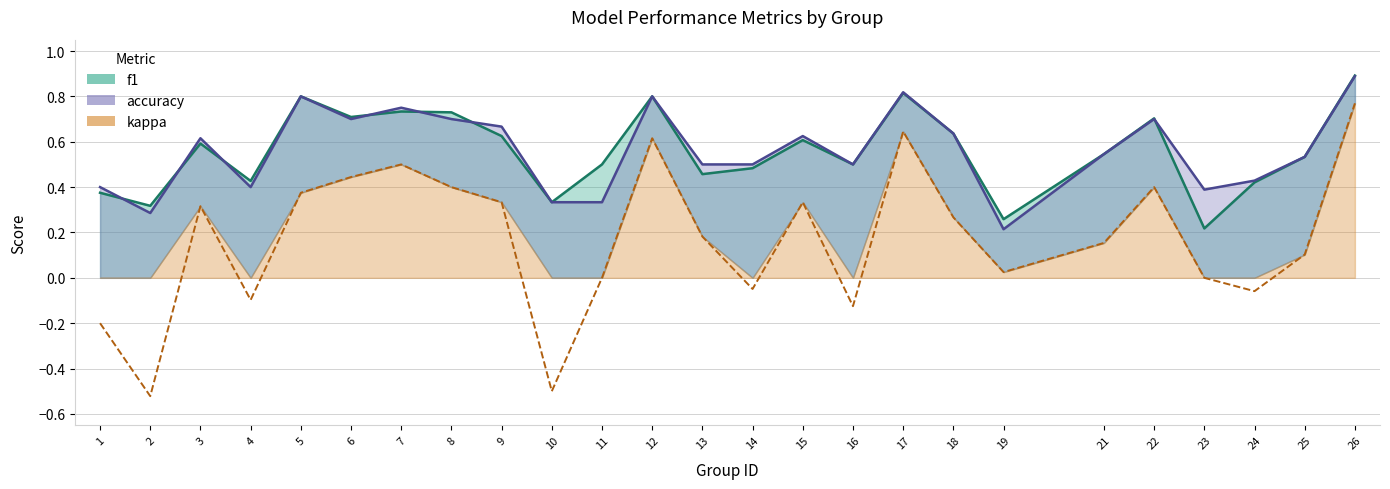

What is the value of the kappa point at the 20th from the left?

0.2